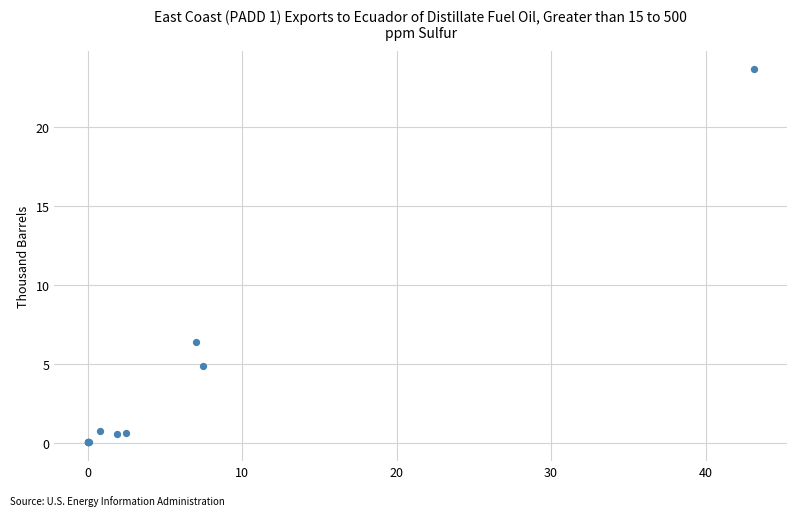

What Y value in the scatter plot is closest to 11?

6.4